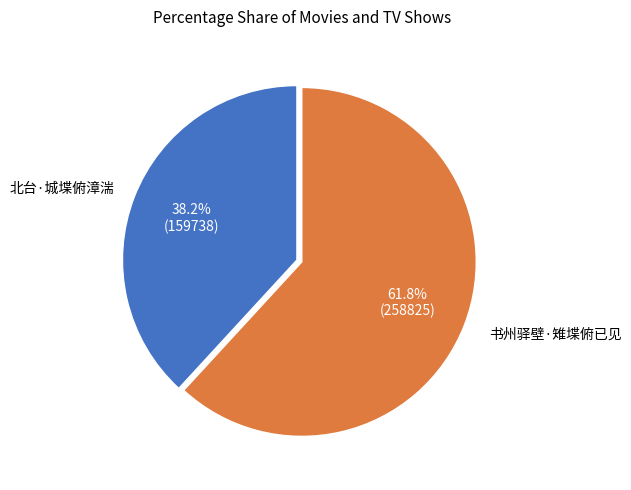

Is there any slice that represents more than half of the pie?

Yes